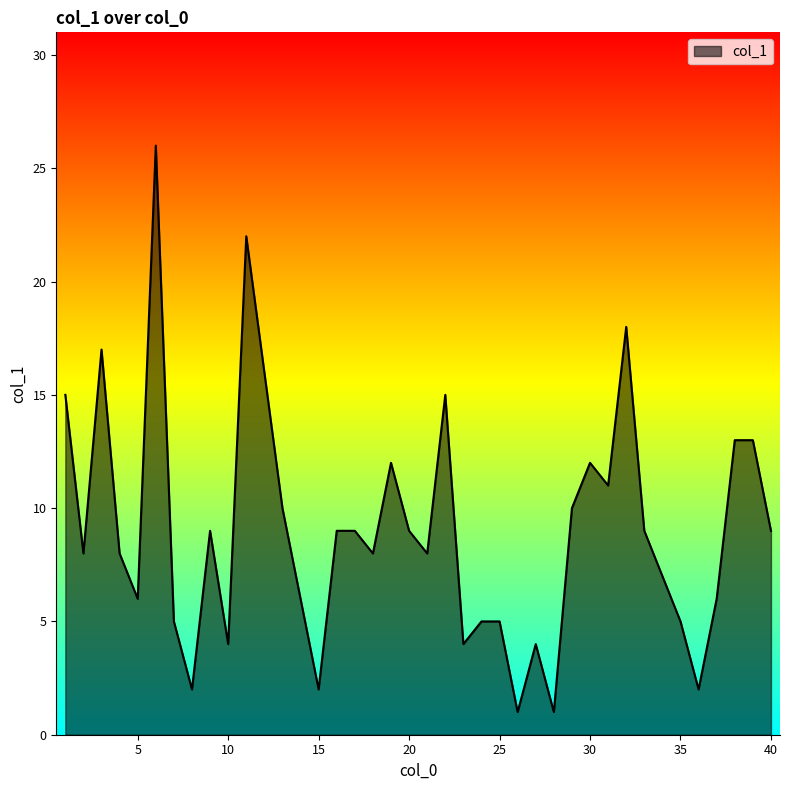

How many values are below 9?

20